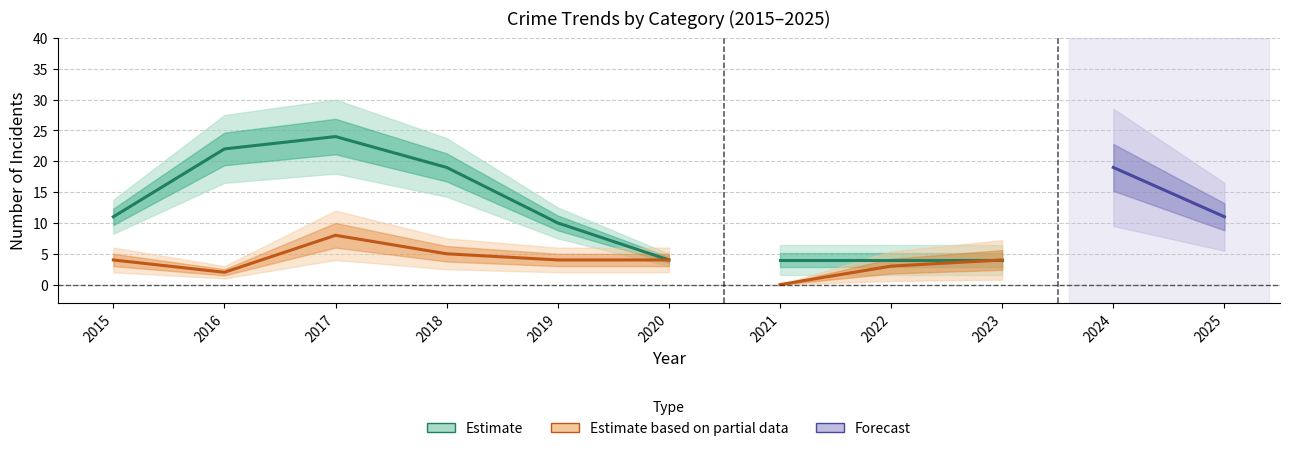

Which has a higher value, 2025 or 2022?

2025